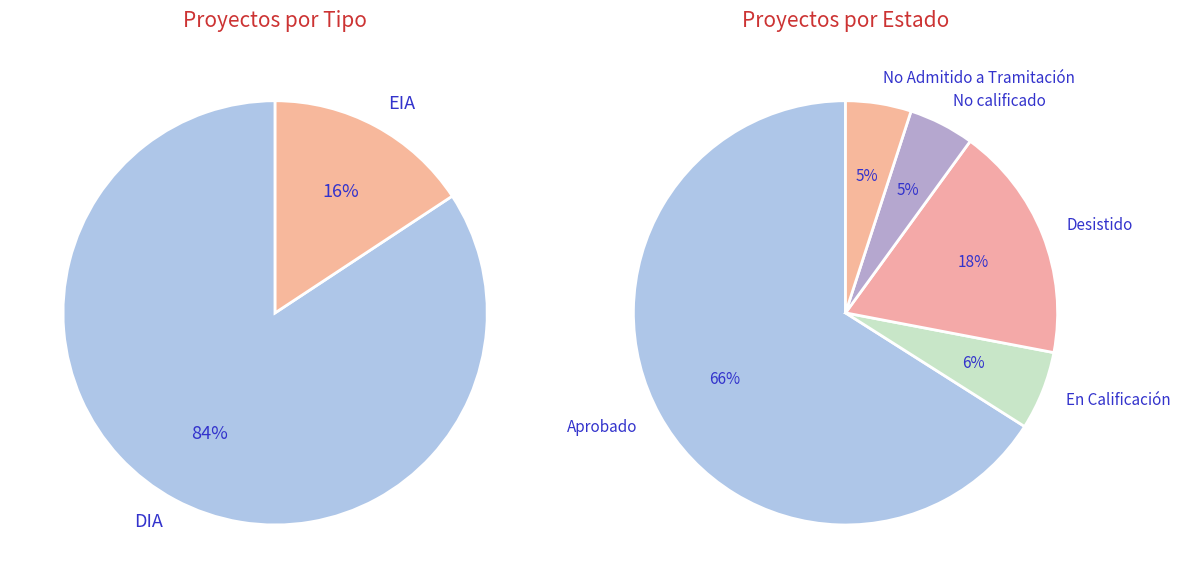

To the nearest percent, what is the difference between the largest and smallest slice percentages?

69%